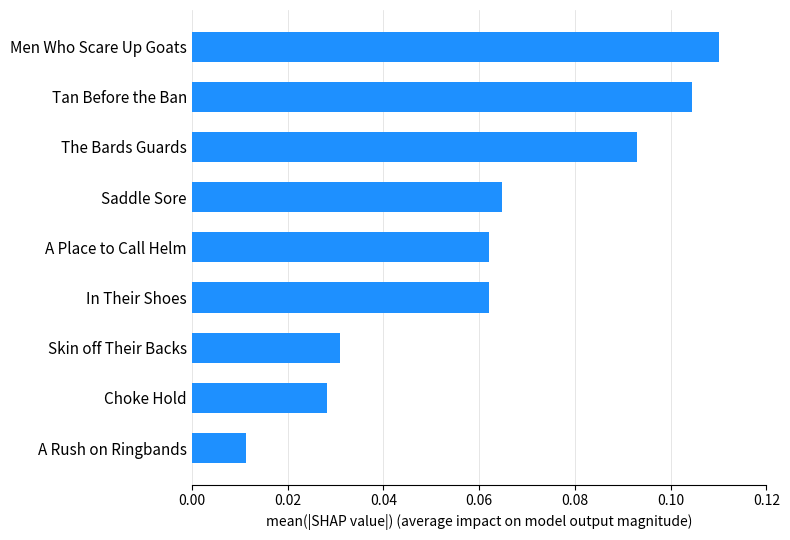

Count the values in the range 0 to 1.

9